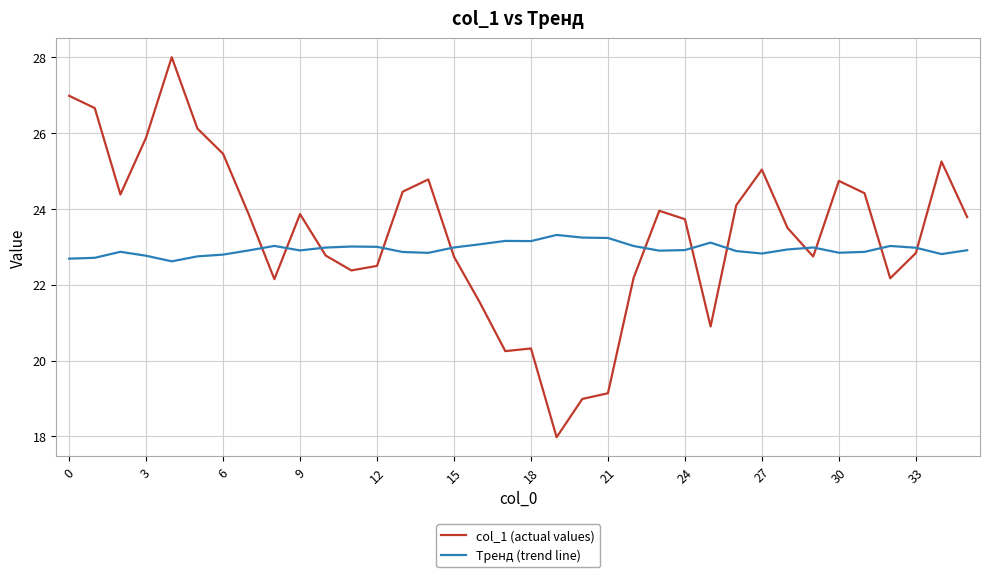

What is the average value of the Тренд (trend line) series?

22.9